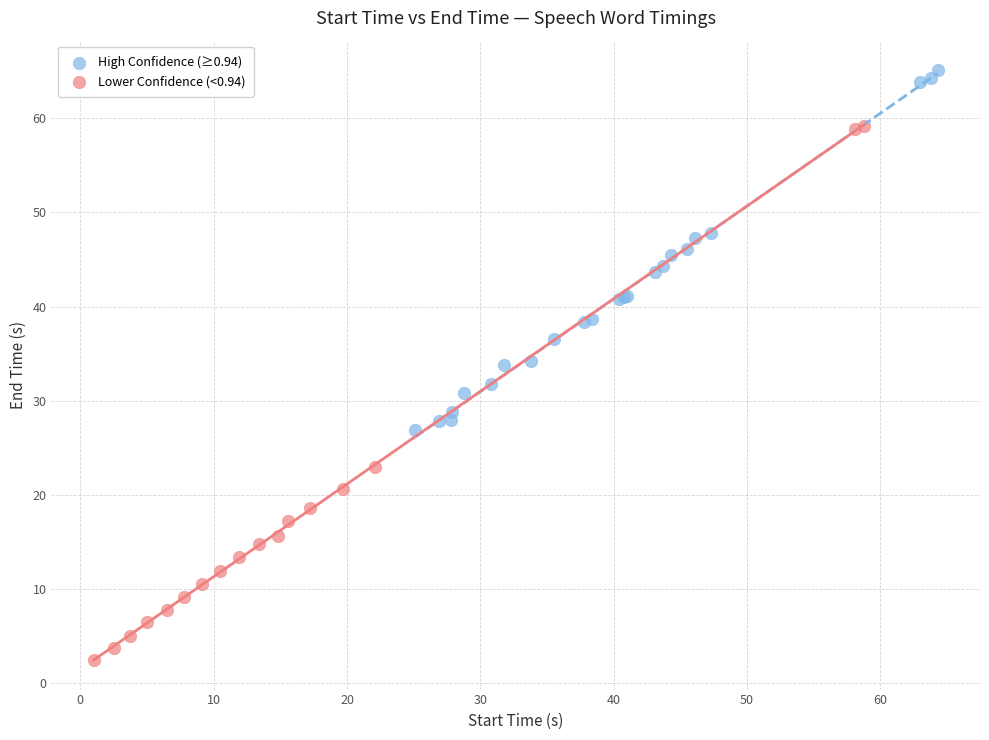

Which series has the largest Y range (max minus min)?

Lower Confidence (<0.94)